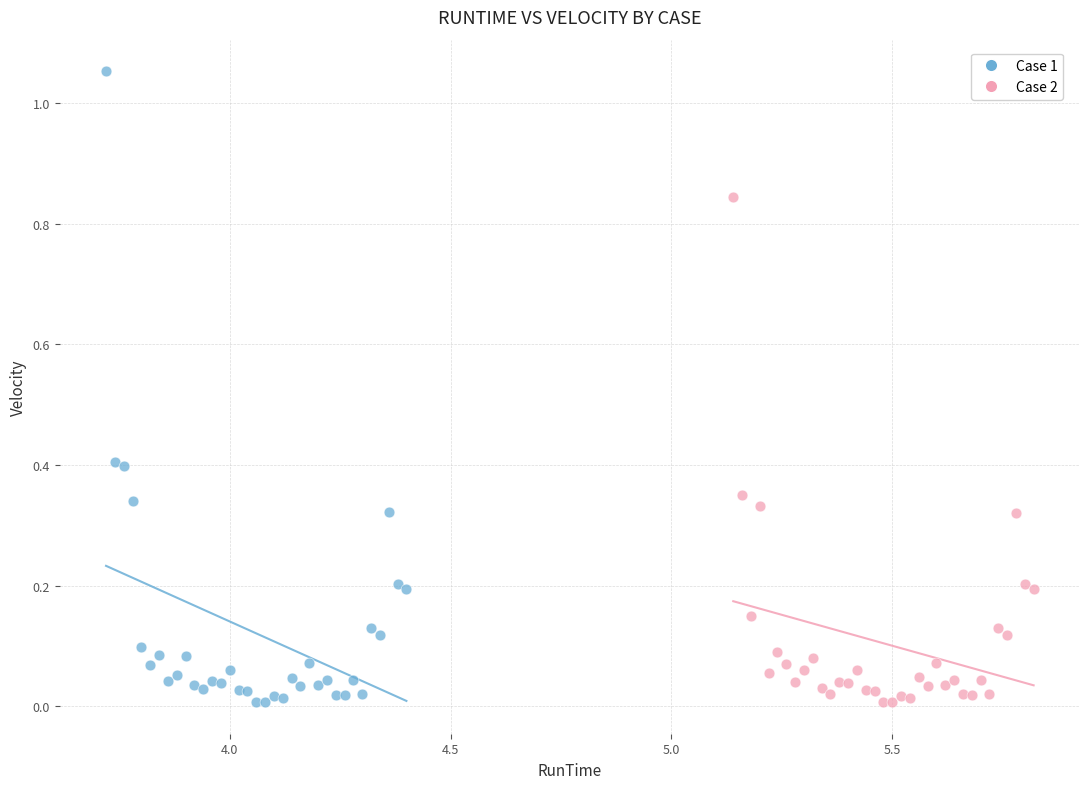

Which series has the widest spread of Y values?

Case 1